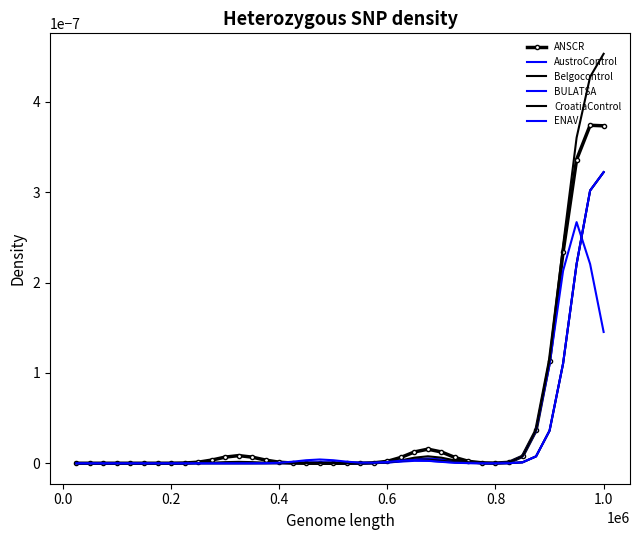

What are all the series names shown in the legend?

ANSCR, AustroControl, Belgocontrol, BULATSA, CroatiaControl, ENAV